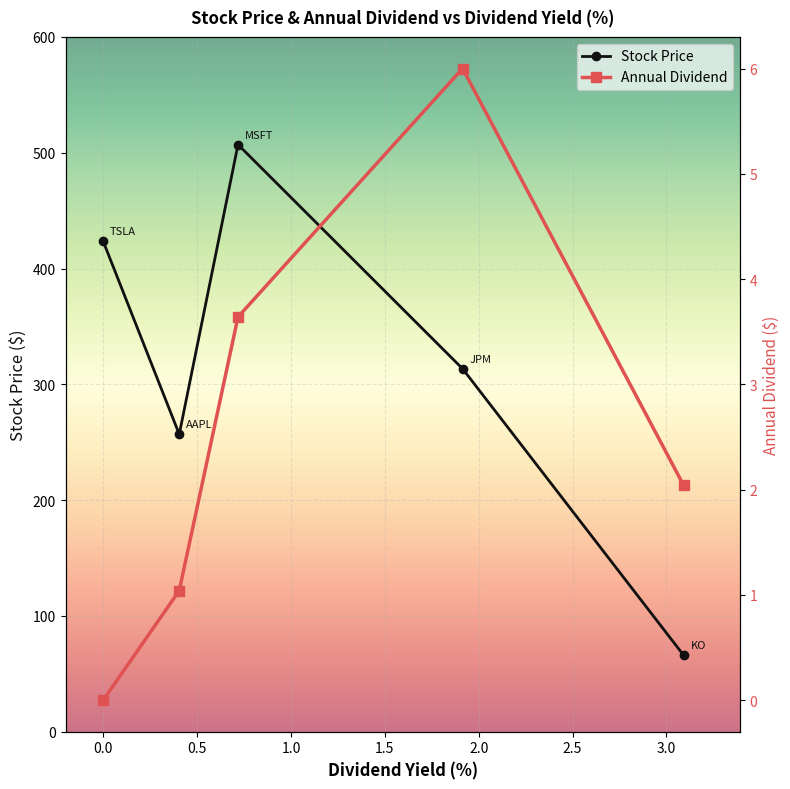

At how many categories does at least one series exceed 347?

2